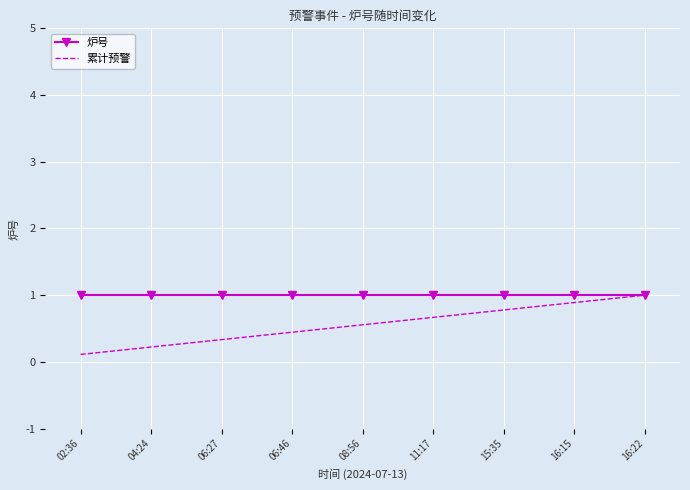

Is it true that 炉号 equals 1.3 at 08:56?

False